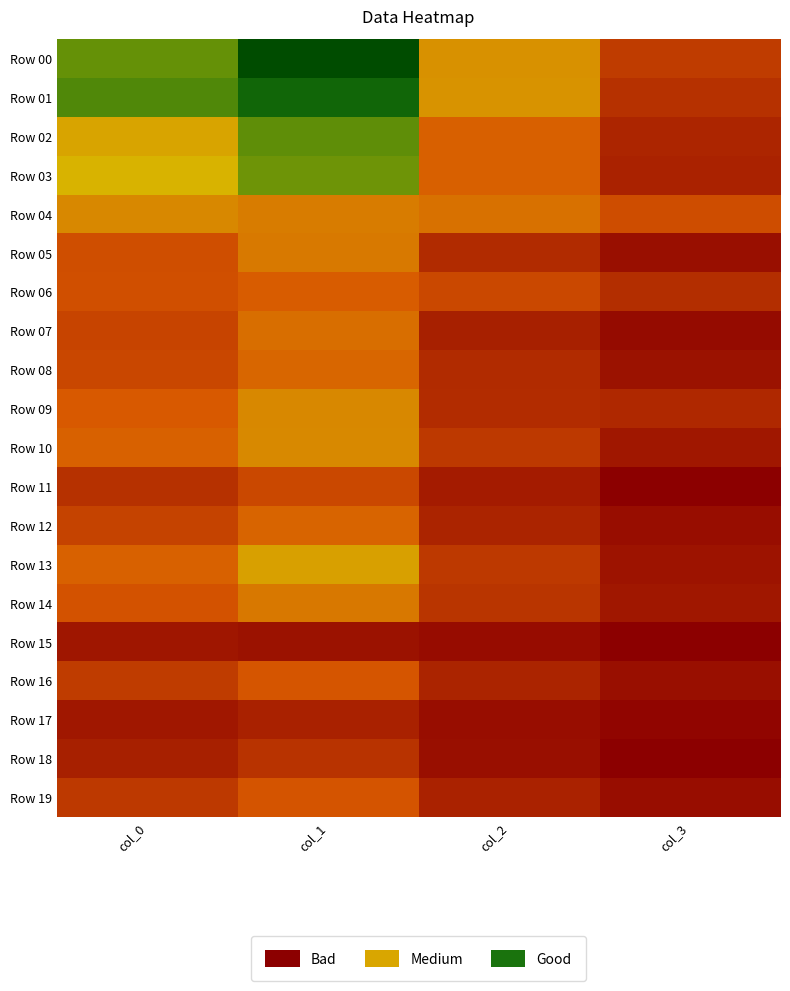

At which category is the sum across all series the highest?

col_1